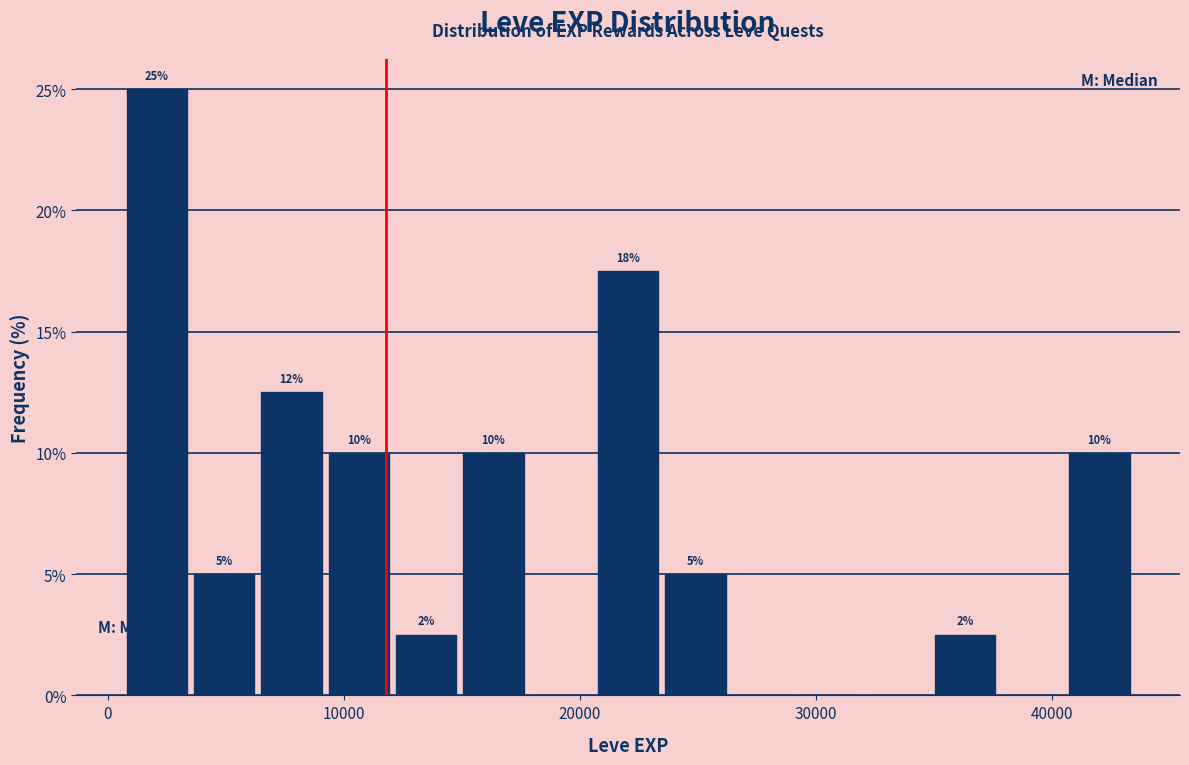

Around what value on the x-axis is the tallest bar? Give the approximate position of its centre, as read against the axis.

2000